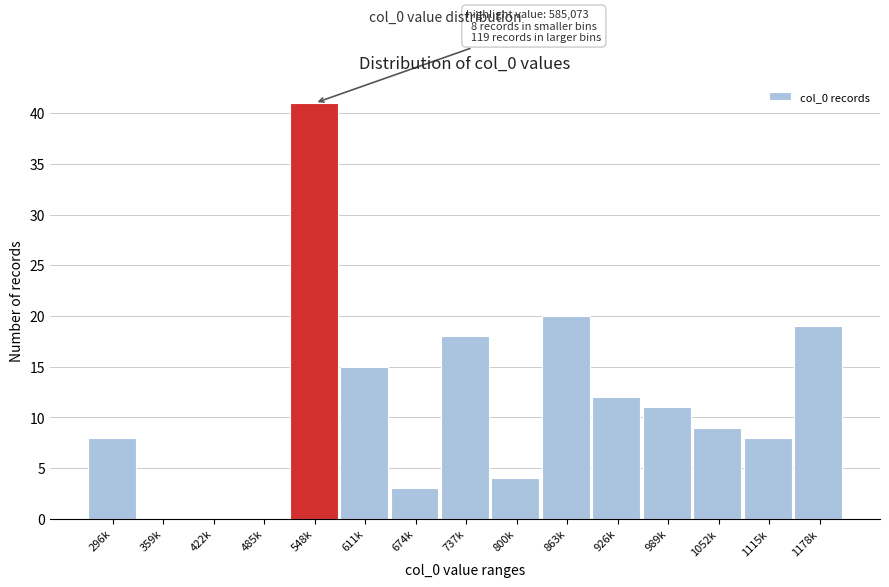

Reading left to right, what are all the values shown in this chart?

296k=8	359k=0	422k=0	485k=0	548k=41	611k=15	674k=3	737k=18	800k=4	863k=20	926k=12	989k=11	1052k=9	1115k=8	1178k=19